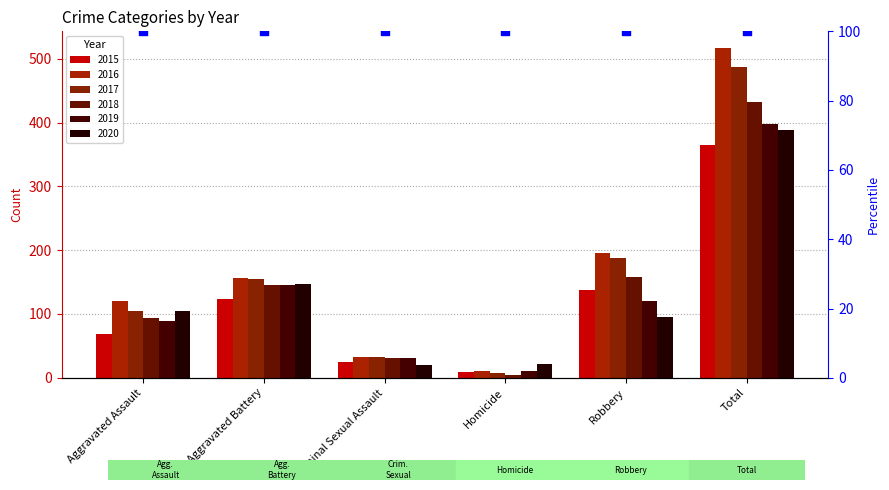

What is the total value across all series at Aggravated Battery?

873